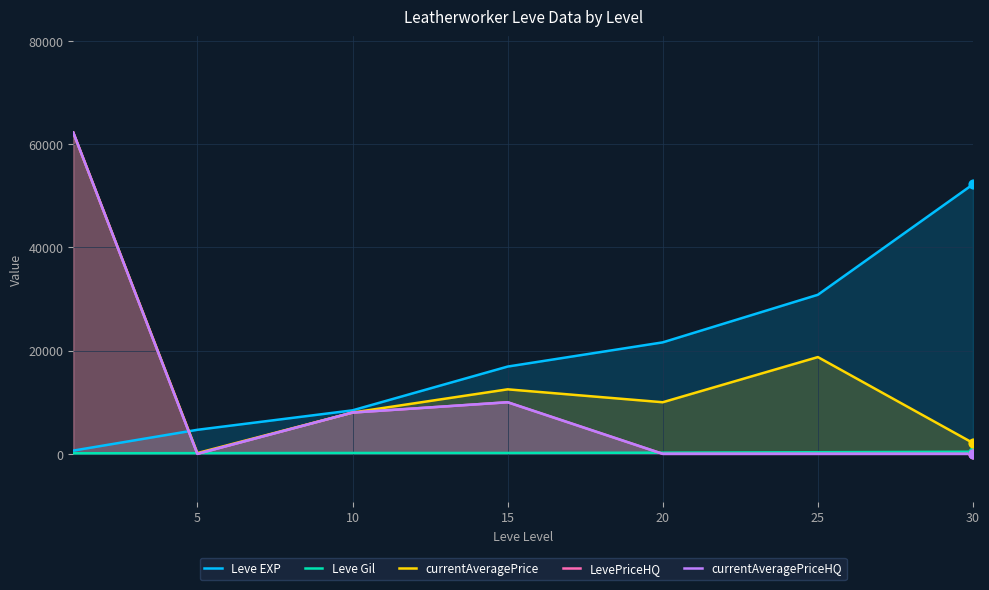

Which series has the largest Y range (max minus min)?

LevePriceHQ